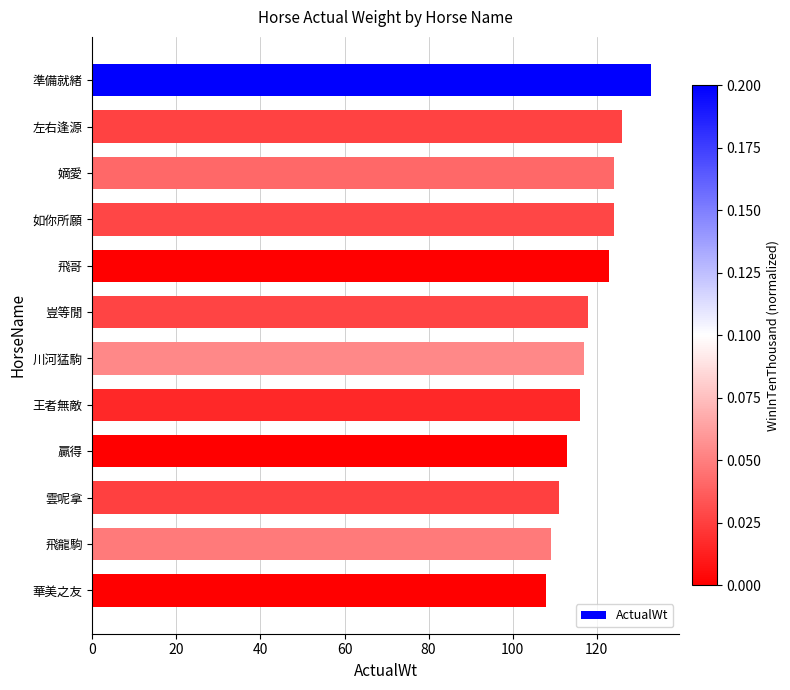

Reading bottom to top, transcribe all the data shown in this chart.

華美之友=108	飛龍駒=109	雲呢拿=111	贏得=113	王者無敵=116	川河猛駒=117	豈等閒=118	飛哥=123	如你所願=124	嫡愛=124	左右逢源=126	準備就緒=133